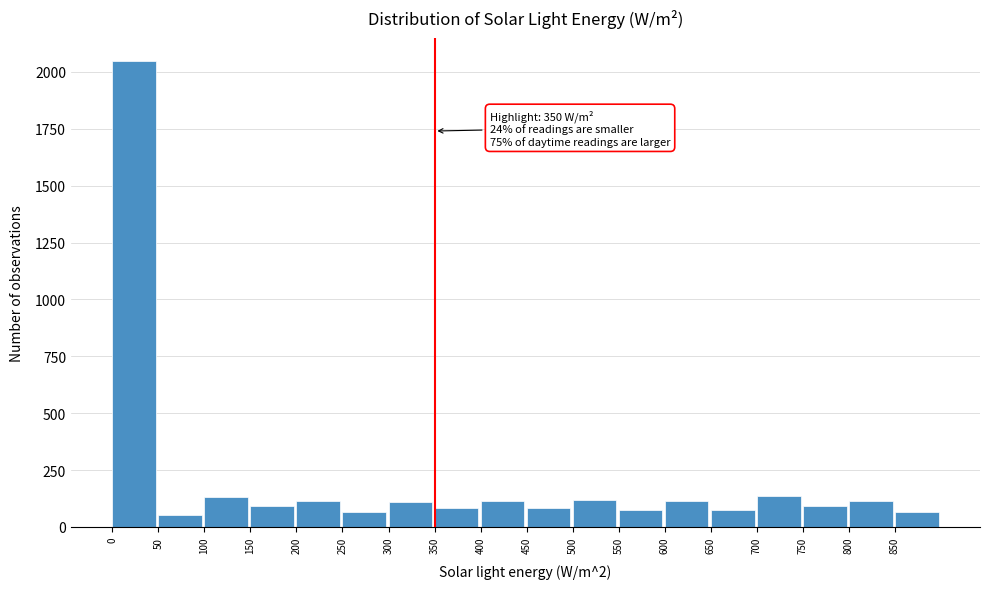

Over which range of the x-axis is the bar tallest?

0 to 50